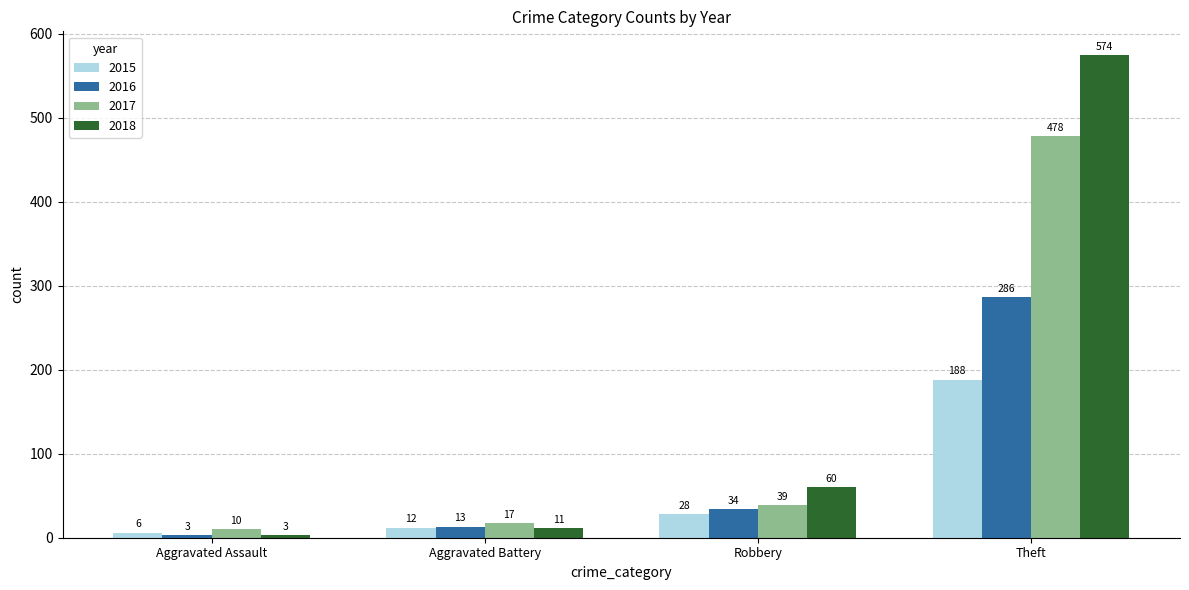

The 2016 series shows 8 at Robbery. True or false?

False